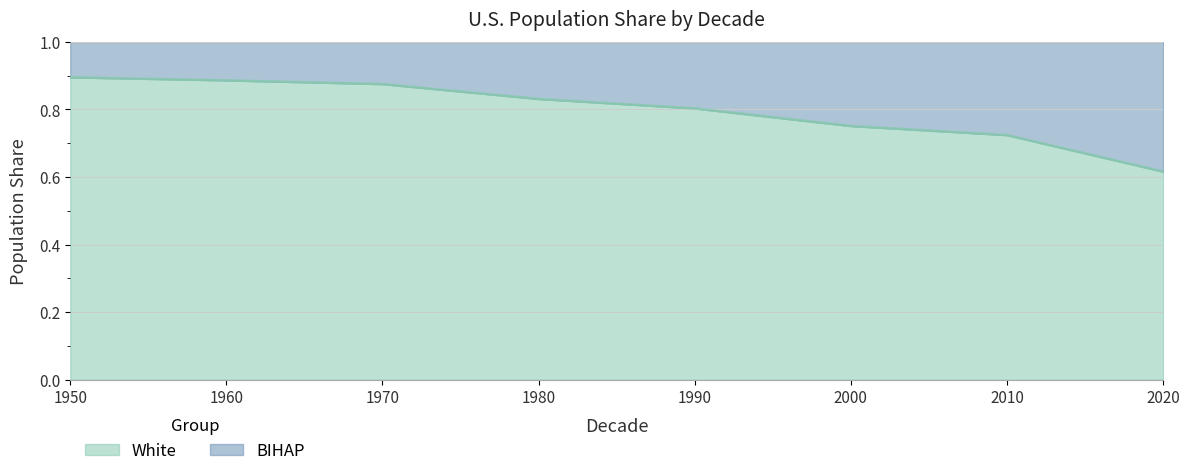

True or false: the data has more than 1 interior local peaks.

False